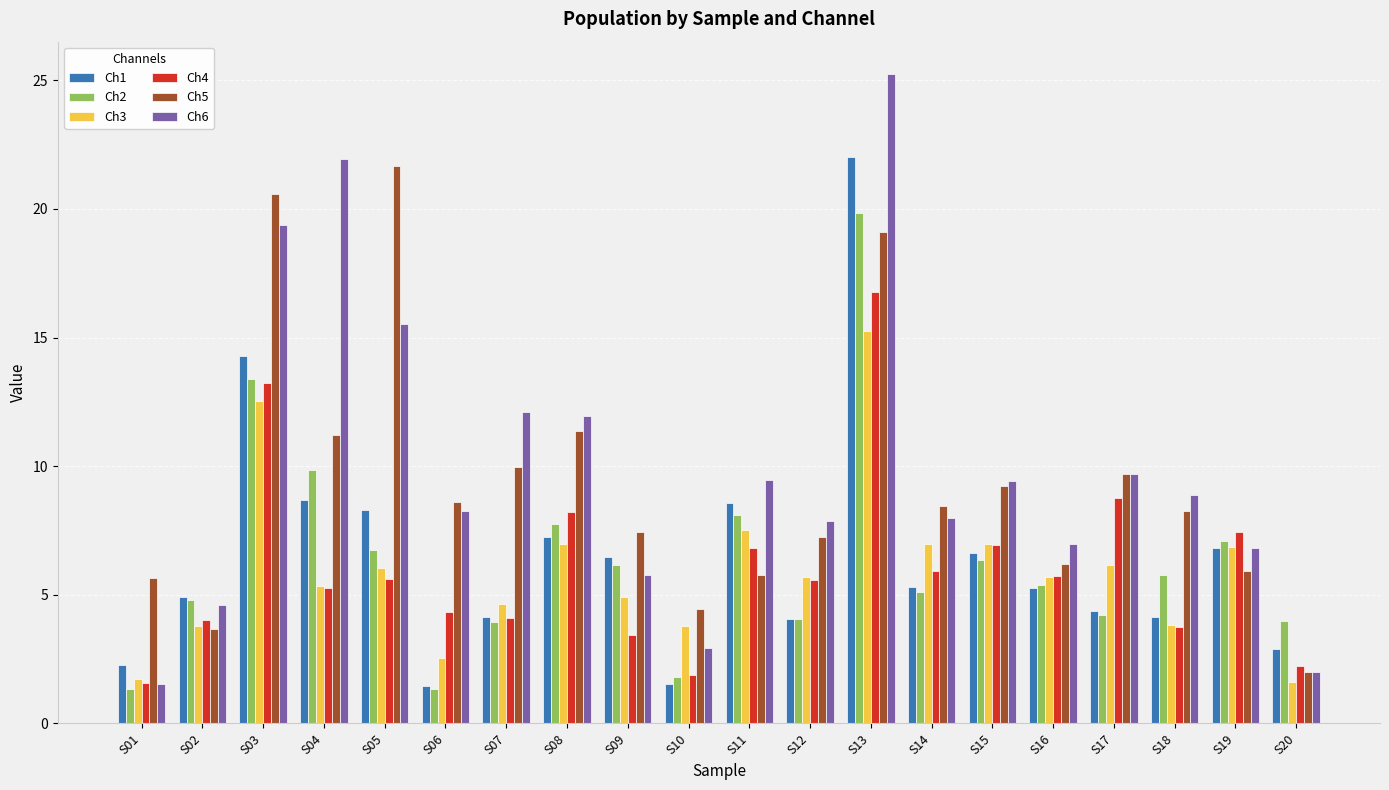

How many groups of bars are there?

20